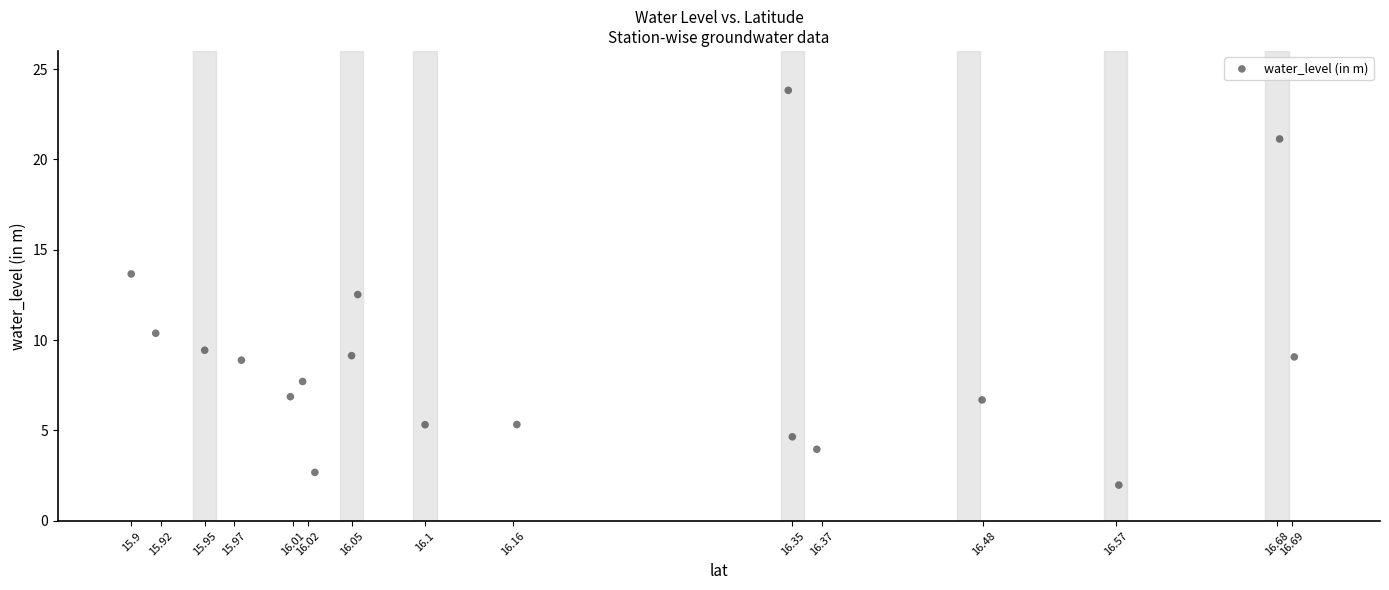

What is the range of Y values (max minus min)?

21.8